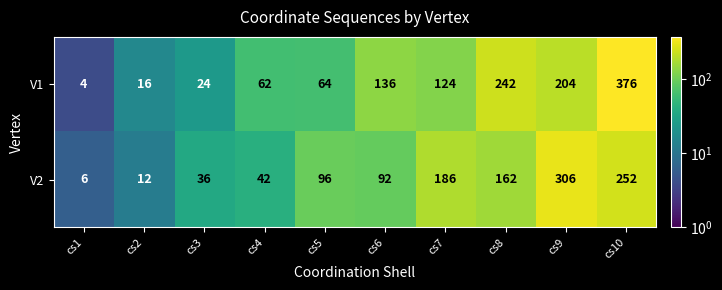

What is the average value of the V2 series?

119